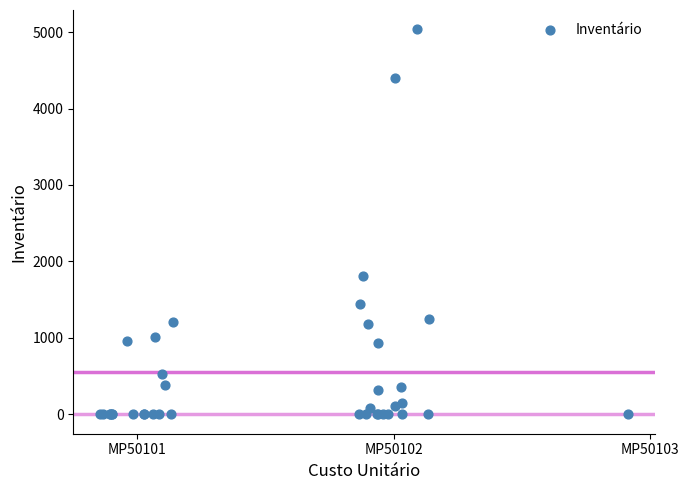

What Y value in the scatter plot is closest to 2517?

1806.0